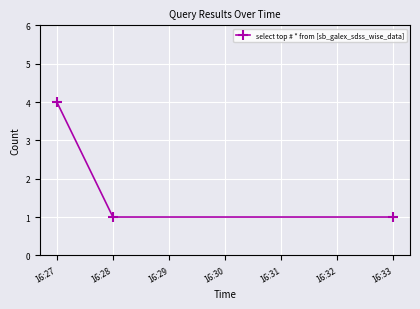

What is the value of the 1st point from the left?

4